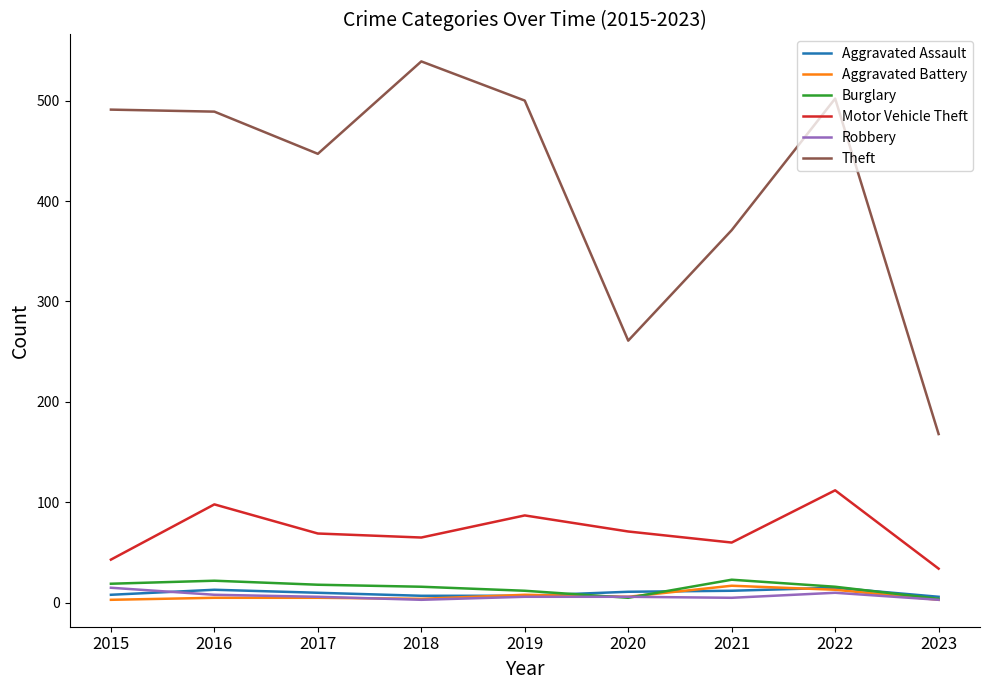

Which series has the widest spread of values?

Theft